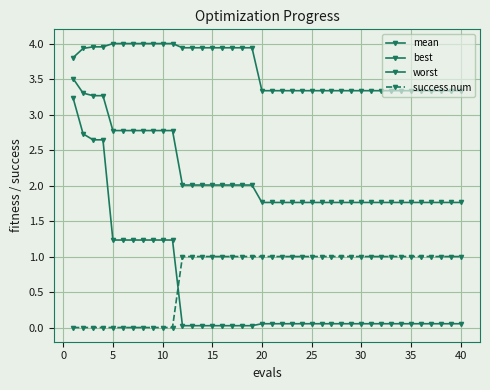

How many lines are shown in the chart?

4